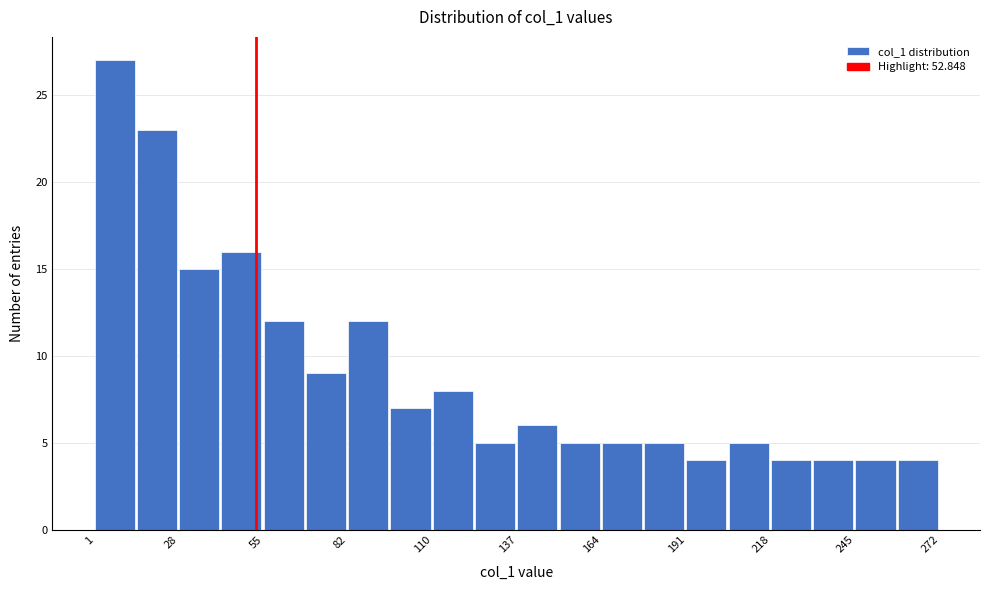

Around what value on the x-axis is the tallest bar? Give the approximate position of its centre, as read against the axis.

5